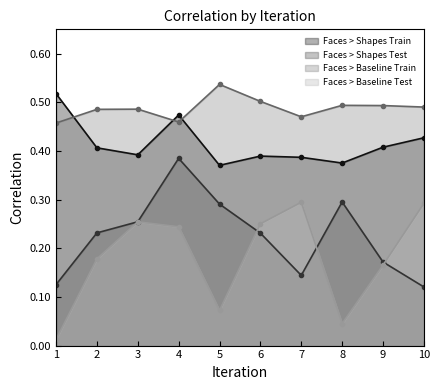

True or false: Faces > Baseline Train has more than 2 points higher than both neighbors.

True